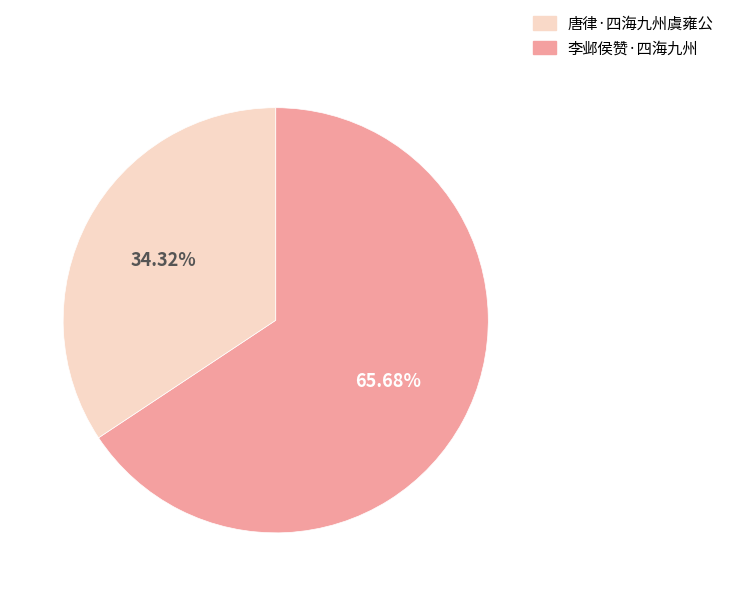

How many slices are in this pie chart?

2